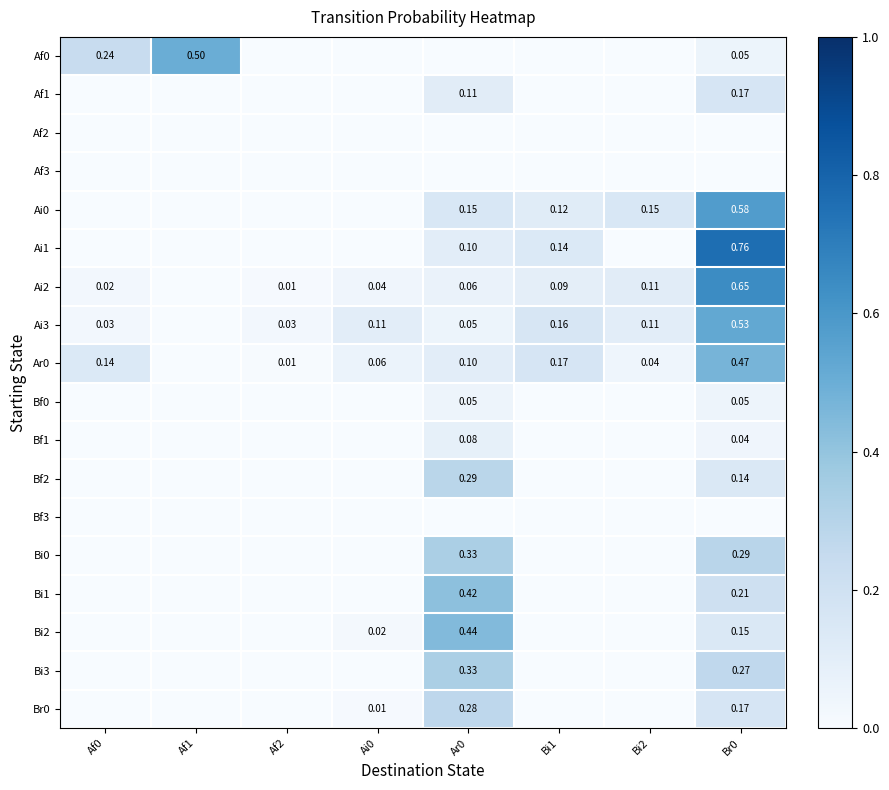

What is the sum of all Bf1 values?

0.1